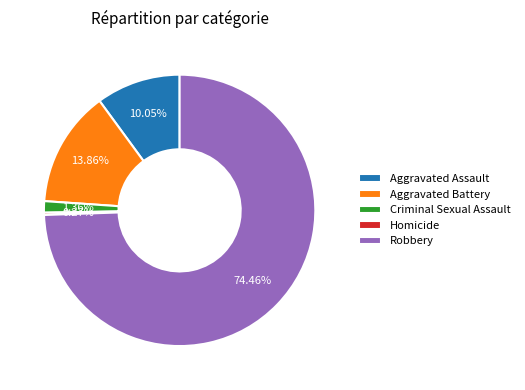

Do Aggravated Battery and Robbery together represent more than half of the pie?

Yes